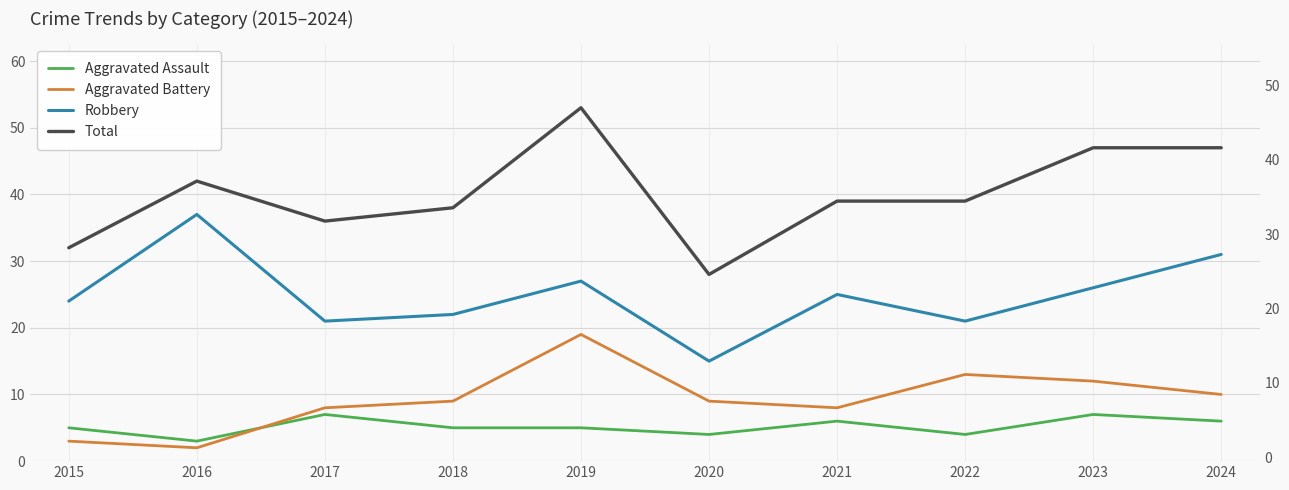

What is the lowest value of the Aggravated Battery series?

2